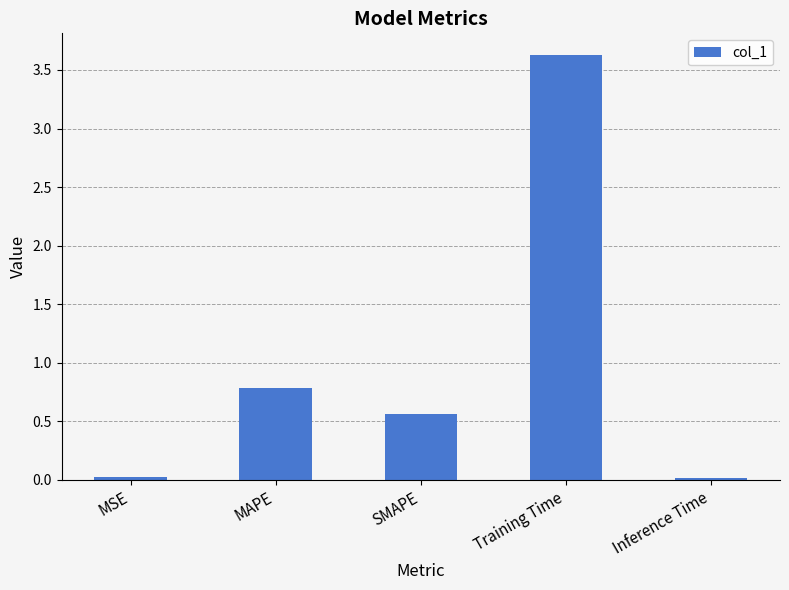

The value at Training Time is 2.1. True or false?

False